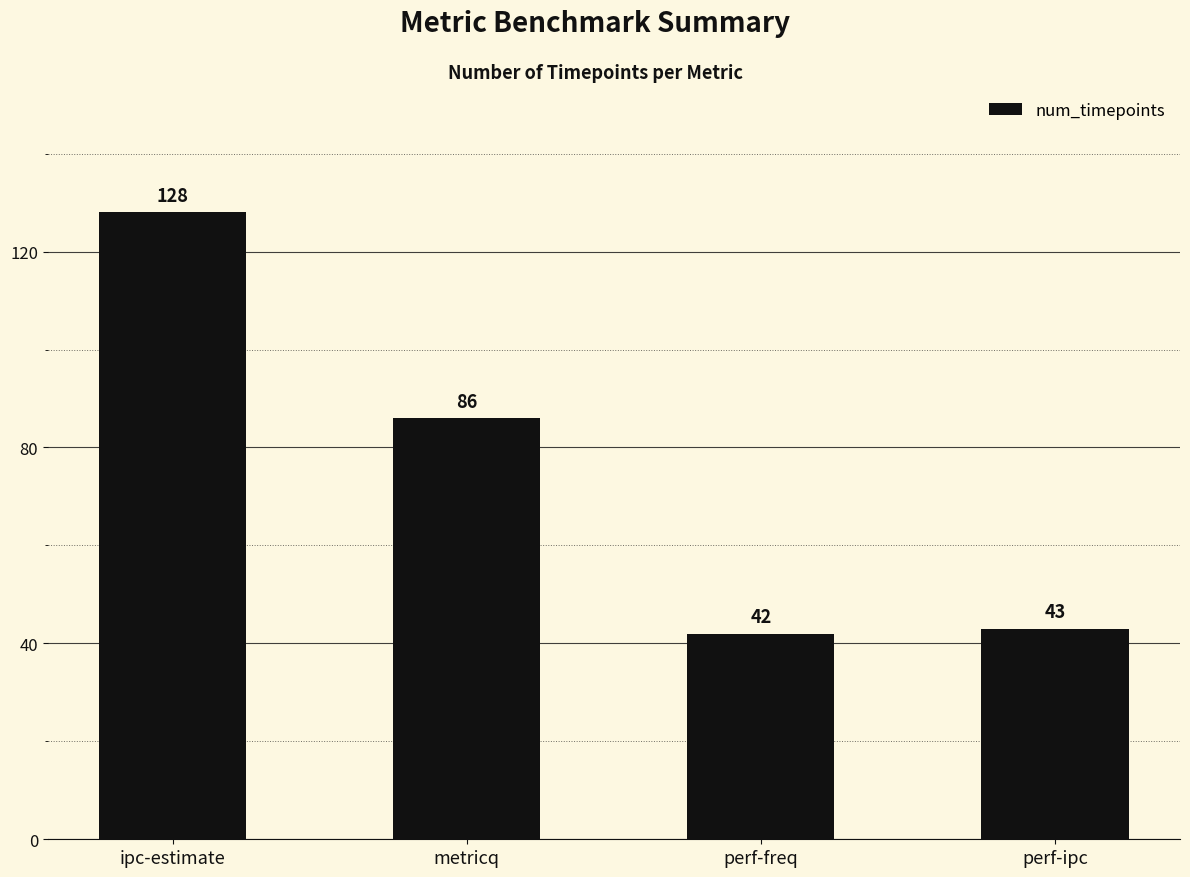

List the labels in order of value, smallest first.

perf-freq, perf-ipc, metricq, ipc-estimate